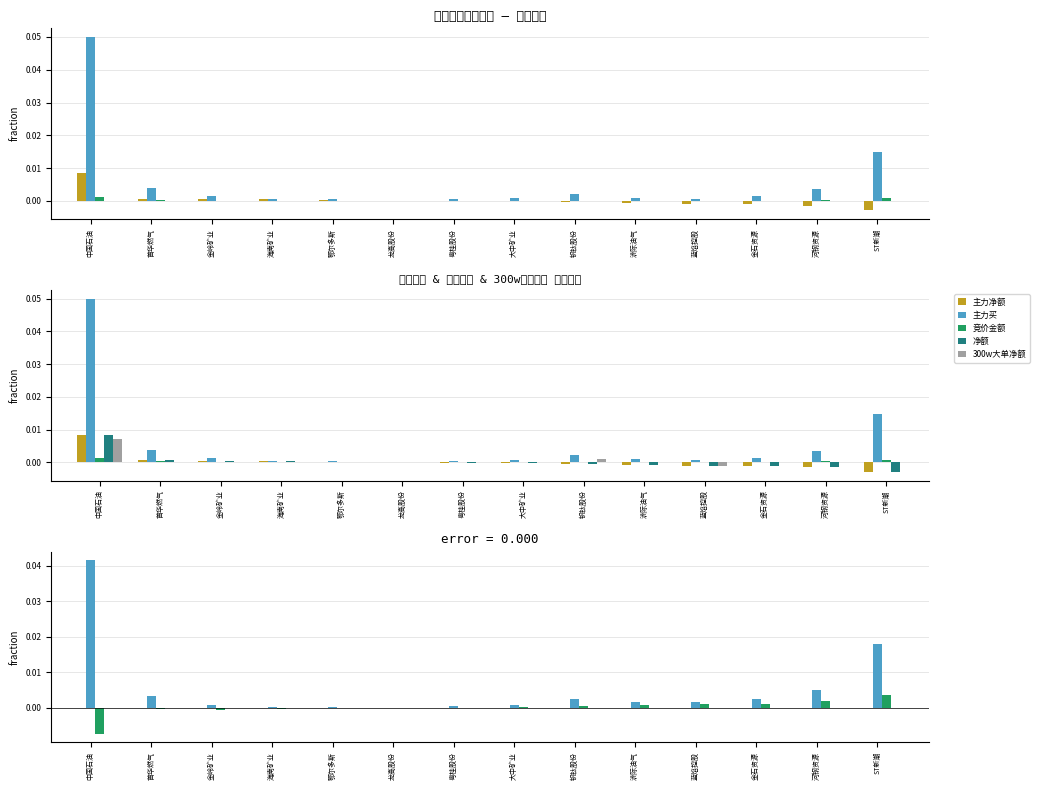

How many data points does each series have?

14